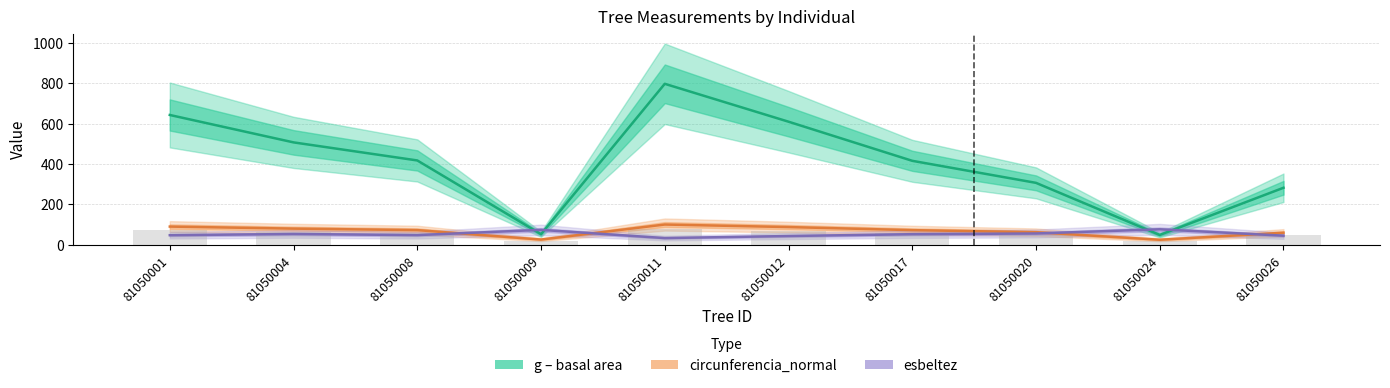

Reading left to right, extract all data points from this chart.

g (basal area, cm²): 642.4	506.7	417.3	52.2	796.7	609.2	415.5	306.4	48.4	282.0
circunferencia_normal (cm): 89.8	79.8	72.4	25.6	100.1	87.5	72.3	62.0	24.7	59.5
esbeltez (h/dbh): 47.2	53.1	47.7	73.6	33.0	43.1	52.2	55.7	76.4	44.9